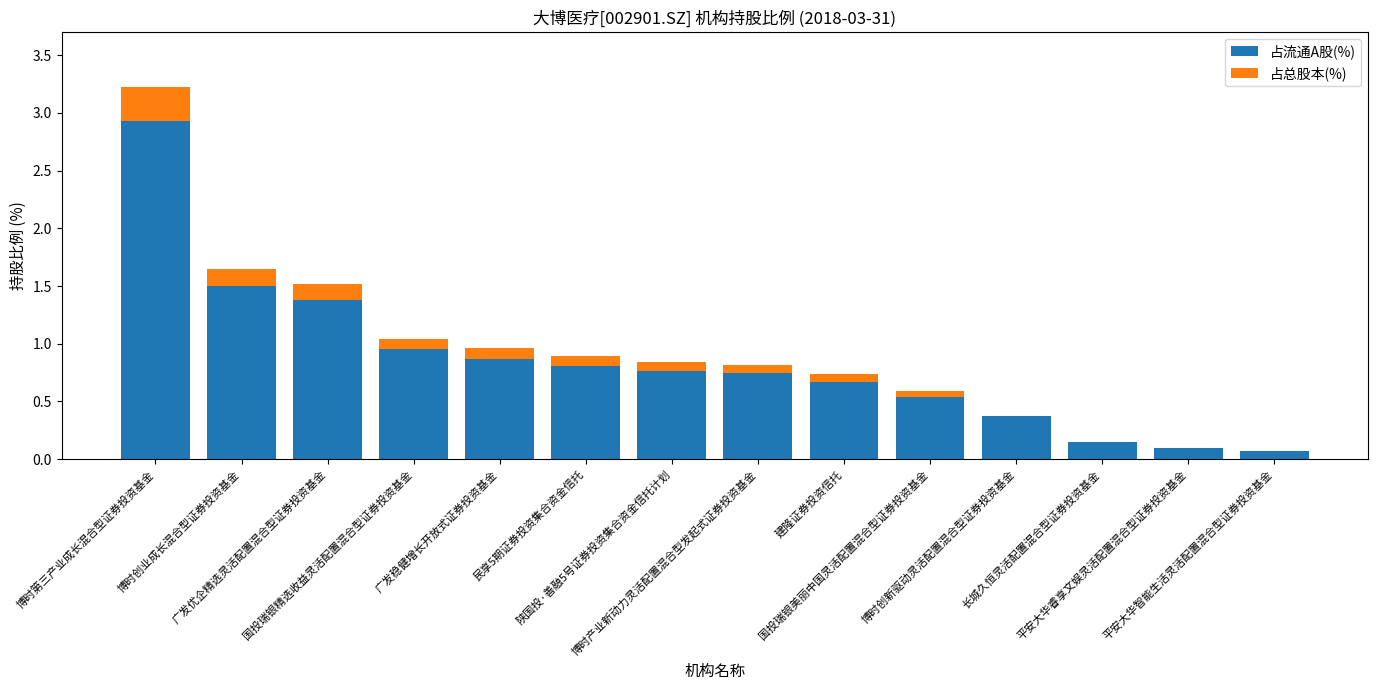

What is the highest value of the 占流通A股(%) series?

2.9